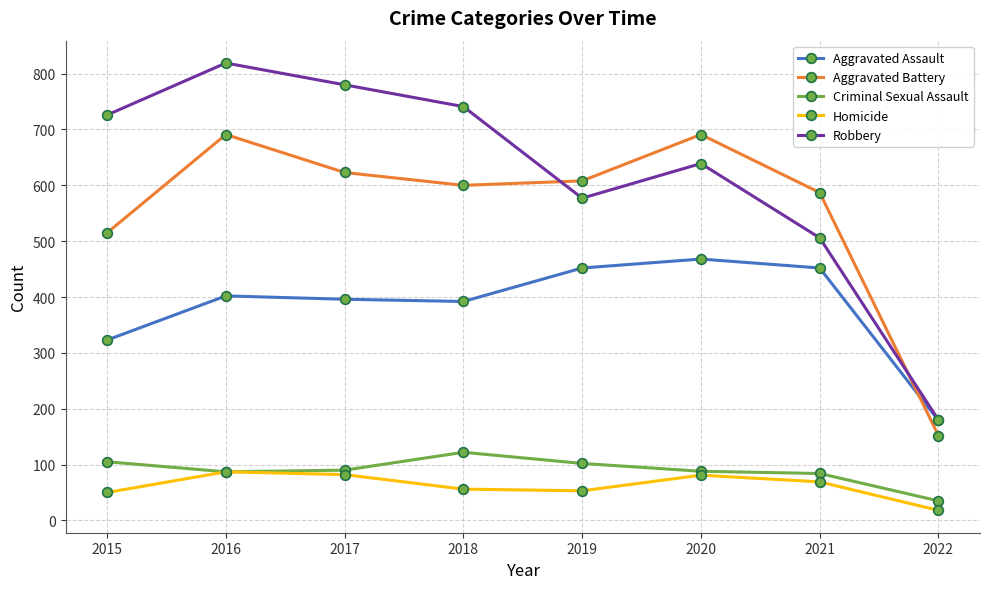

Which category has the highest value across all series?

2016